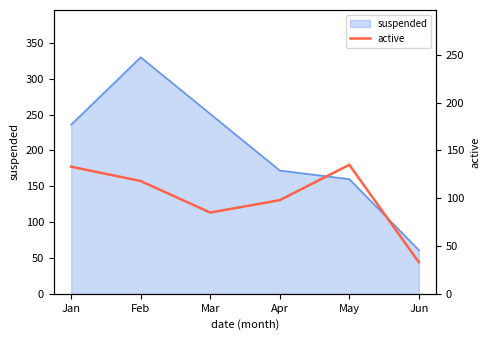

The value at May is 70. True or false?

False